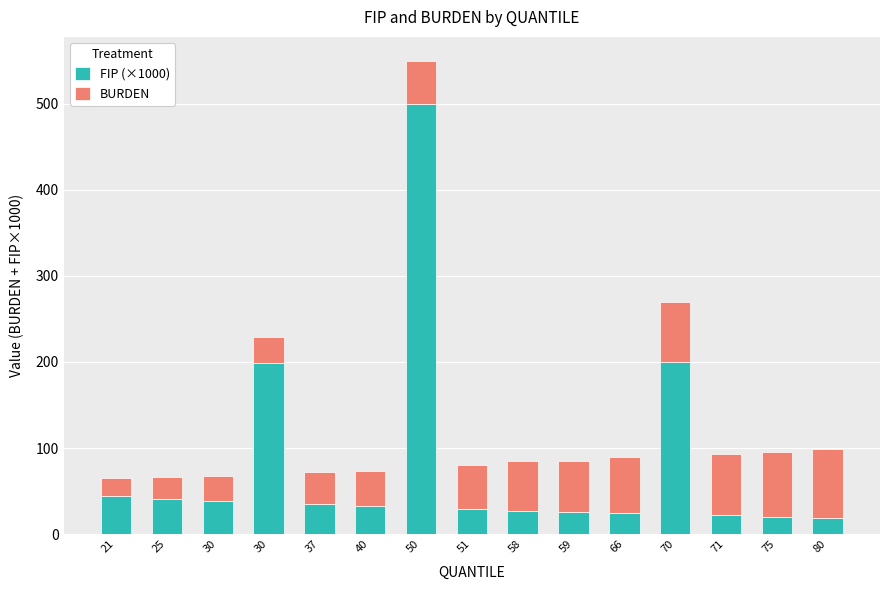

Are the bars horizontal?

No